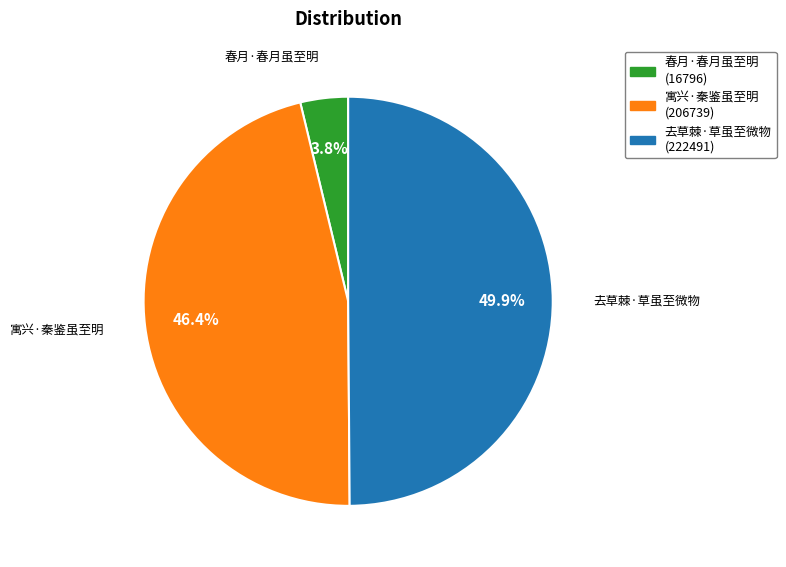

What is the largest slice in the pie chart?

去草棘·草虽至微物